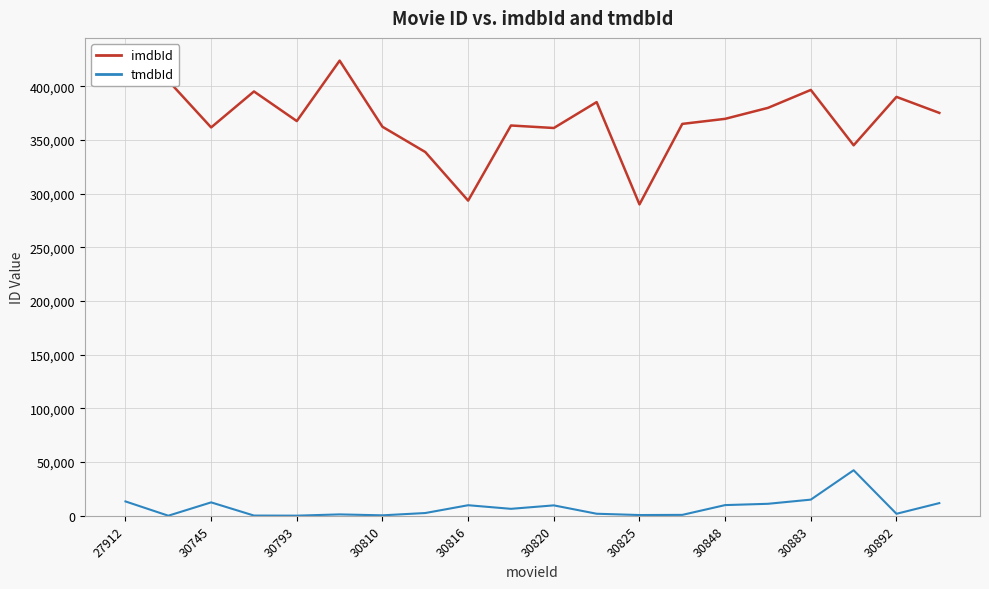

Rank the series by their average value, from highest to lowest.

imdbId, tmdbId